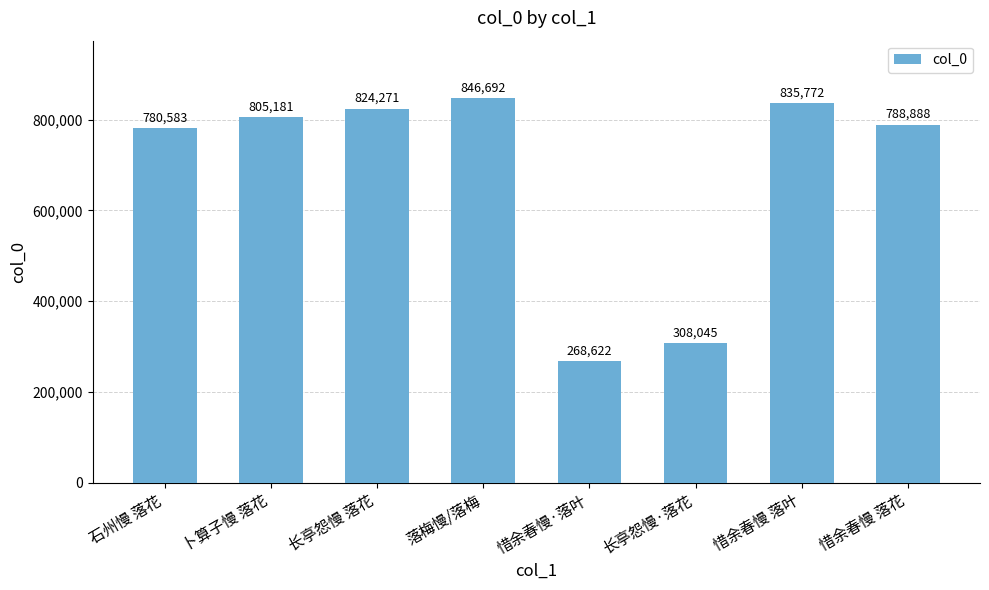

How many data points does each series have?

8